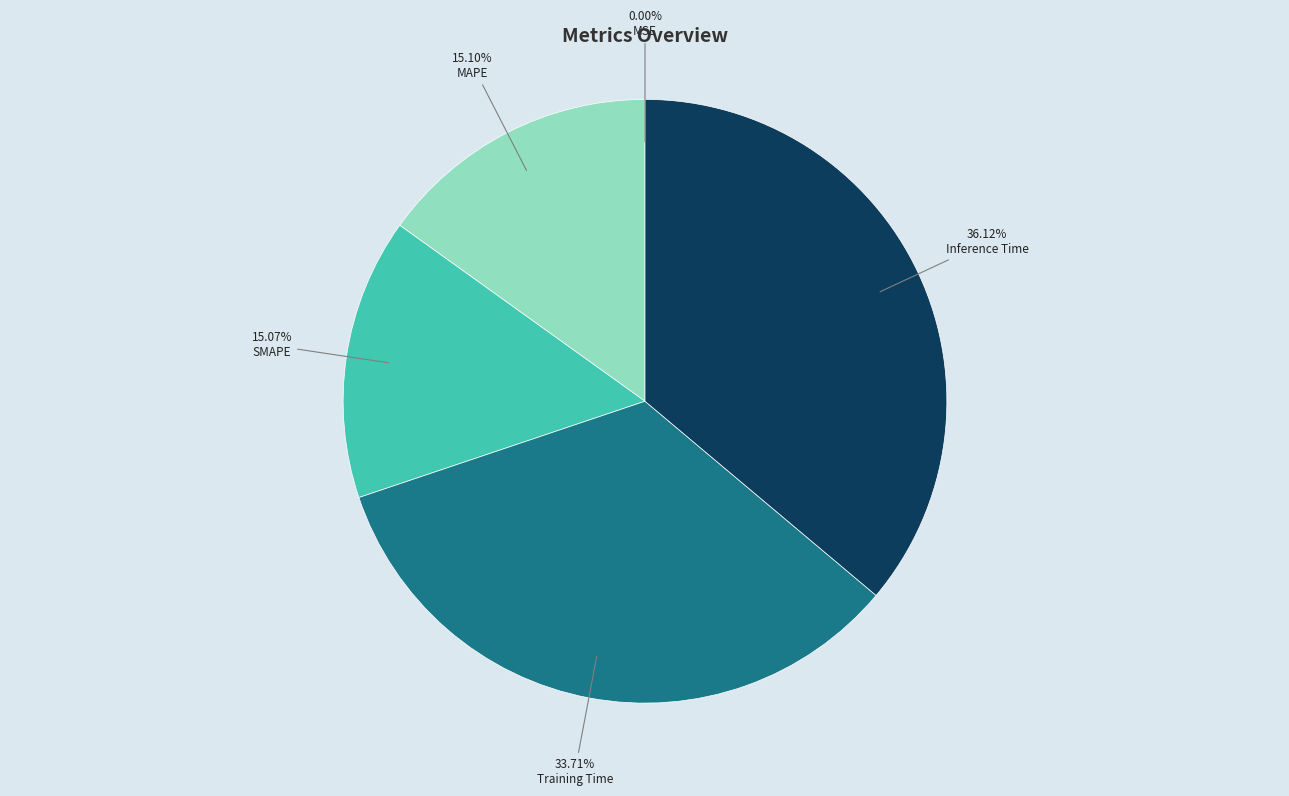

Which has a higher value, Training Time or MAPE?

Training Time